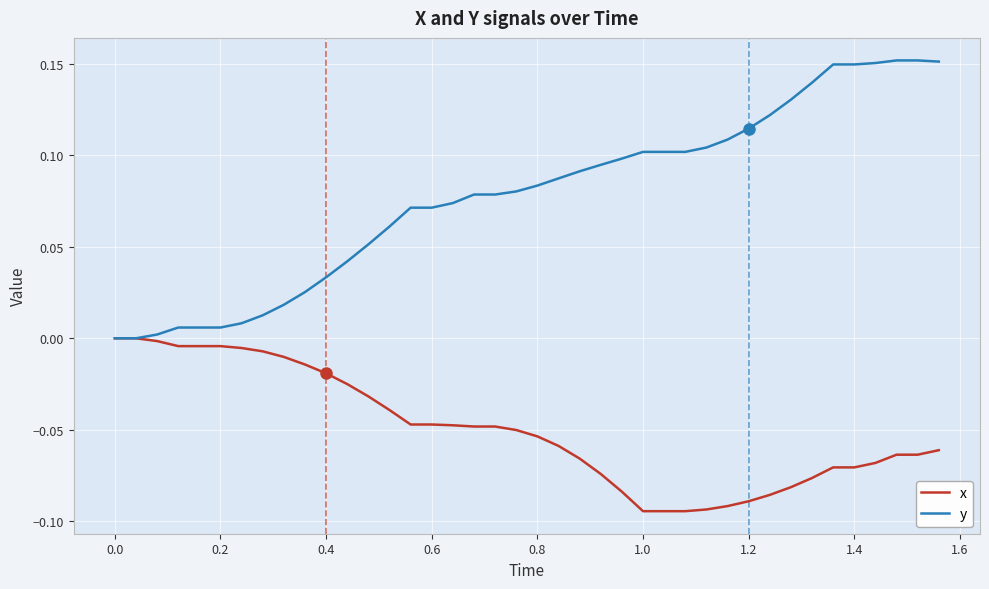

Which series has the largest total across all categories?

y